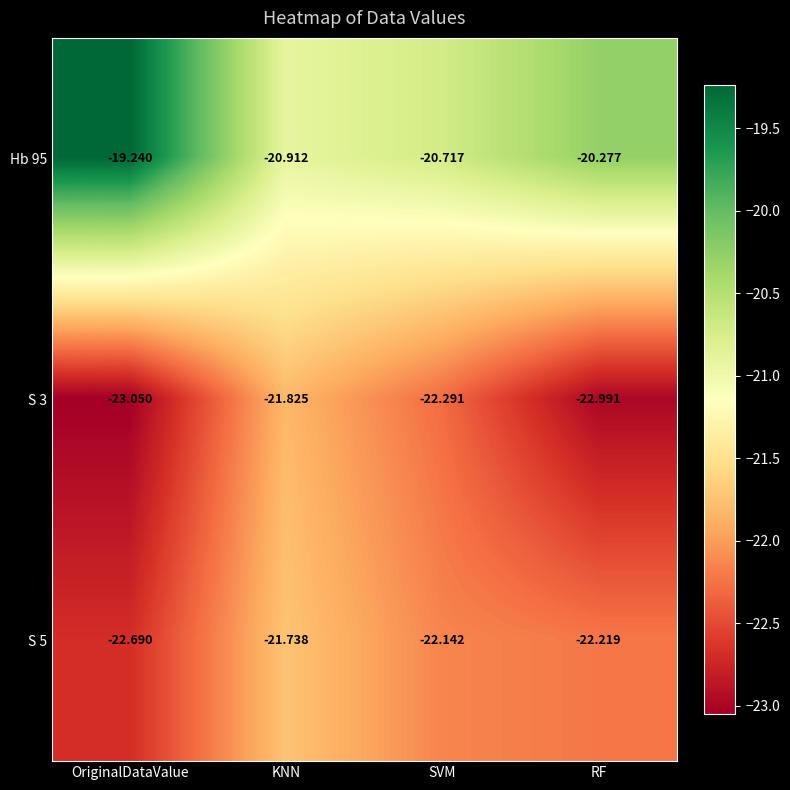

At which category does the chart reach its minimum across all series?

OriginalDataValue